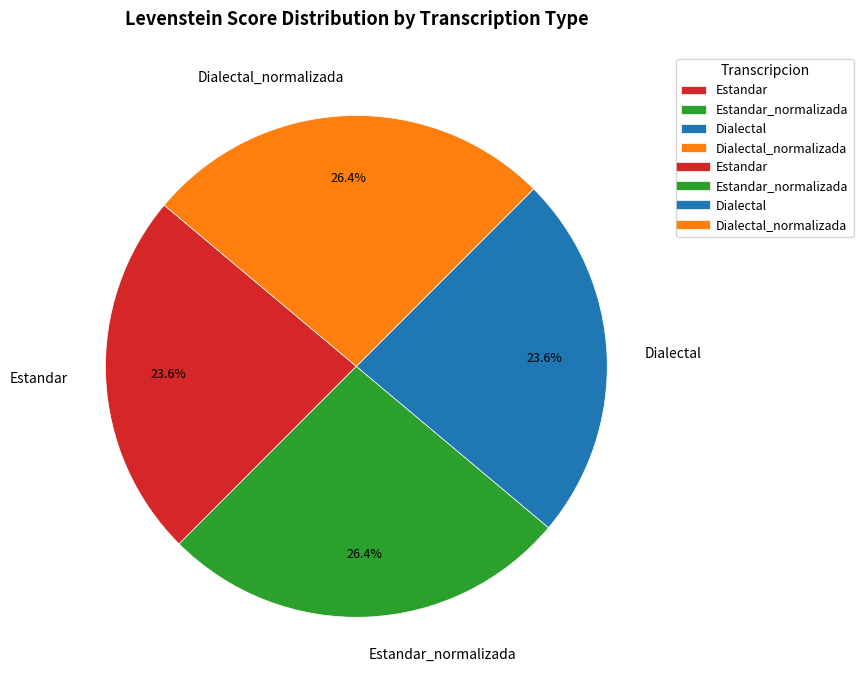

True or false: Dialectal_normalizada accounts for 33% of the total.

False